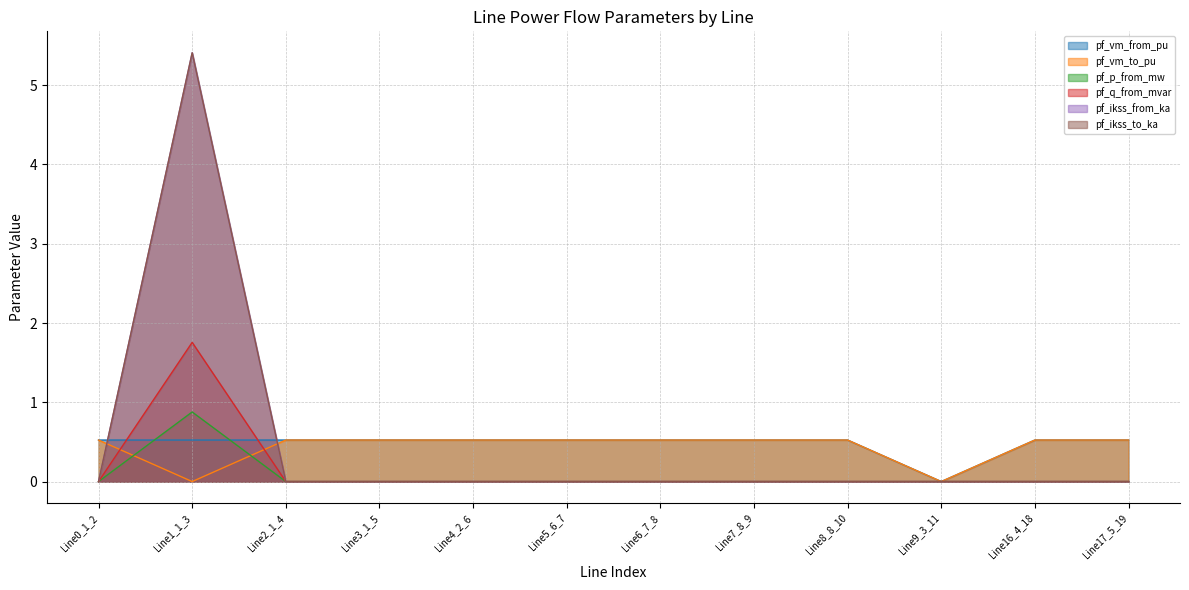

What is the difference between the maximum and minimum values in the pf_ikss_from_ka series?

5.4